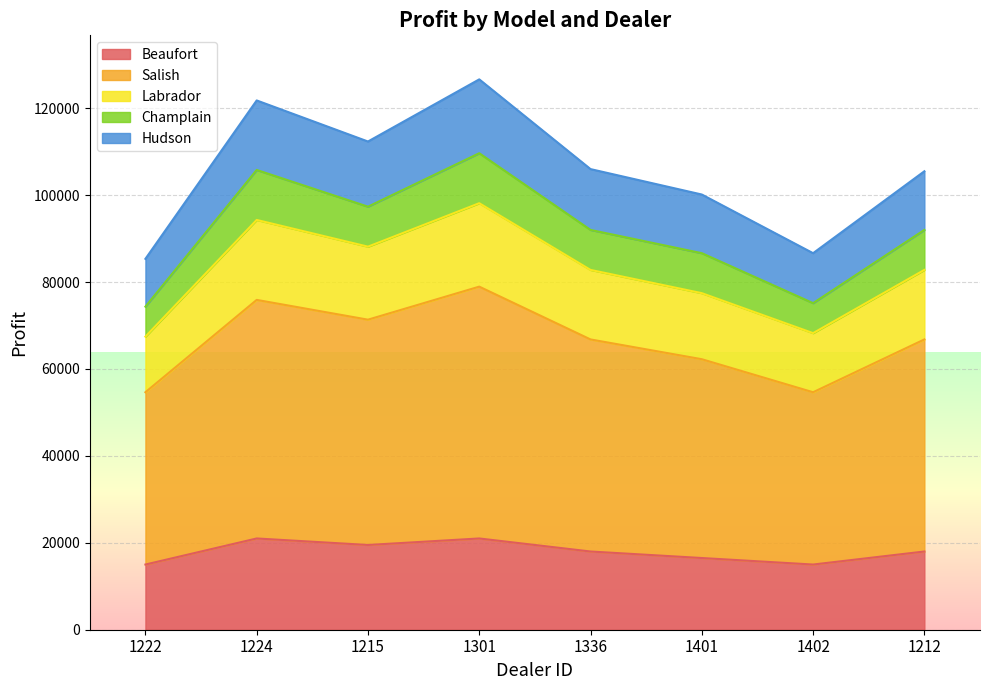

How many lines are shown in the chart?

5